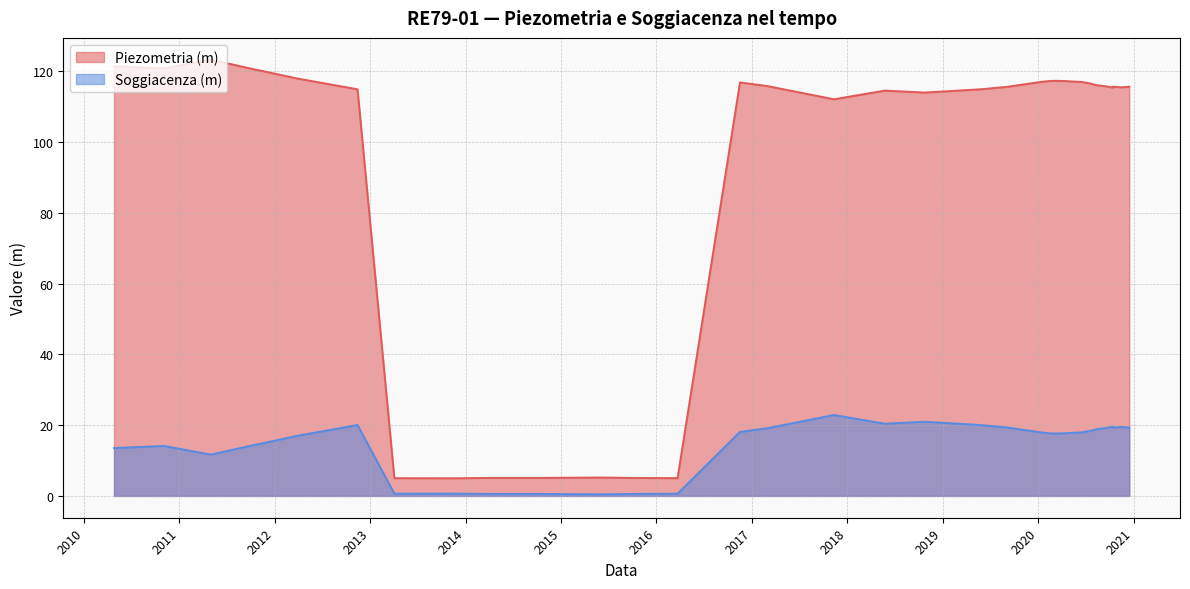

Rank the series by their average value, from lowest to highest.

Soggiacenza (m), Piezometria (m)